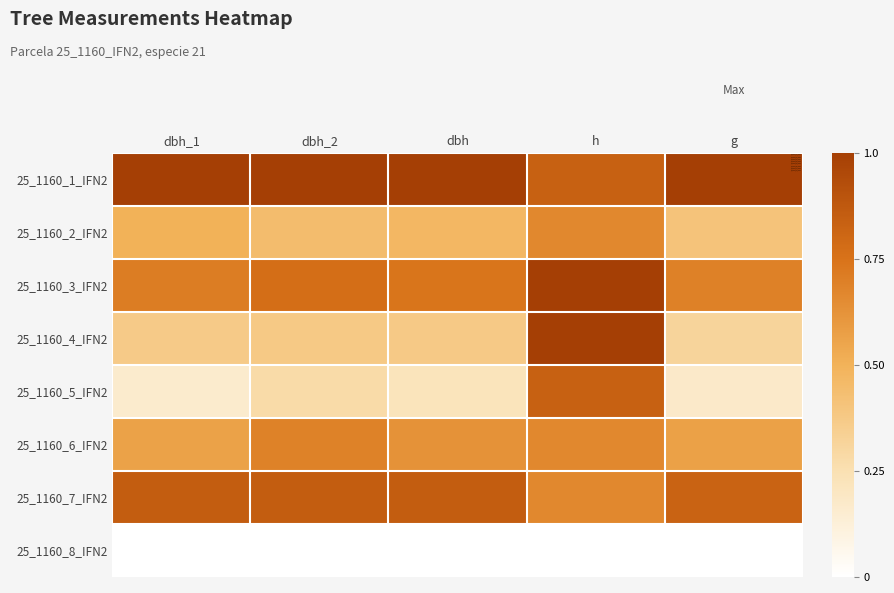

What is the maximum value shown in the chart?

1.0